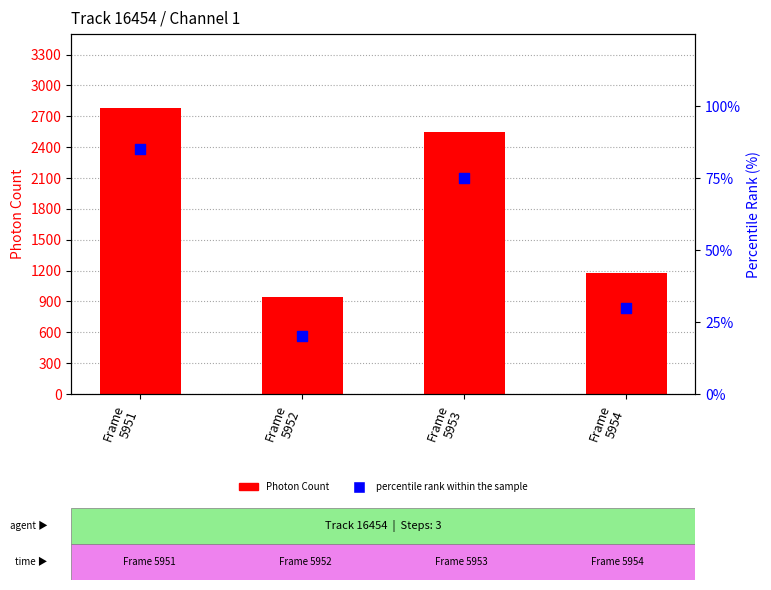

Is the value of Photon Count at Frame
5952 greater than the value of percentile rank within the sample at Frame
5954?

Yes